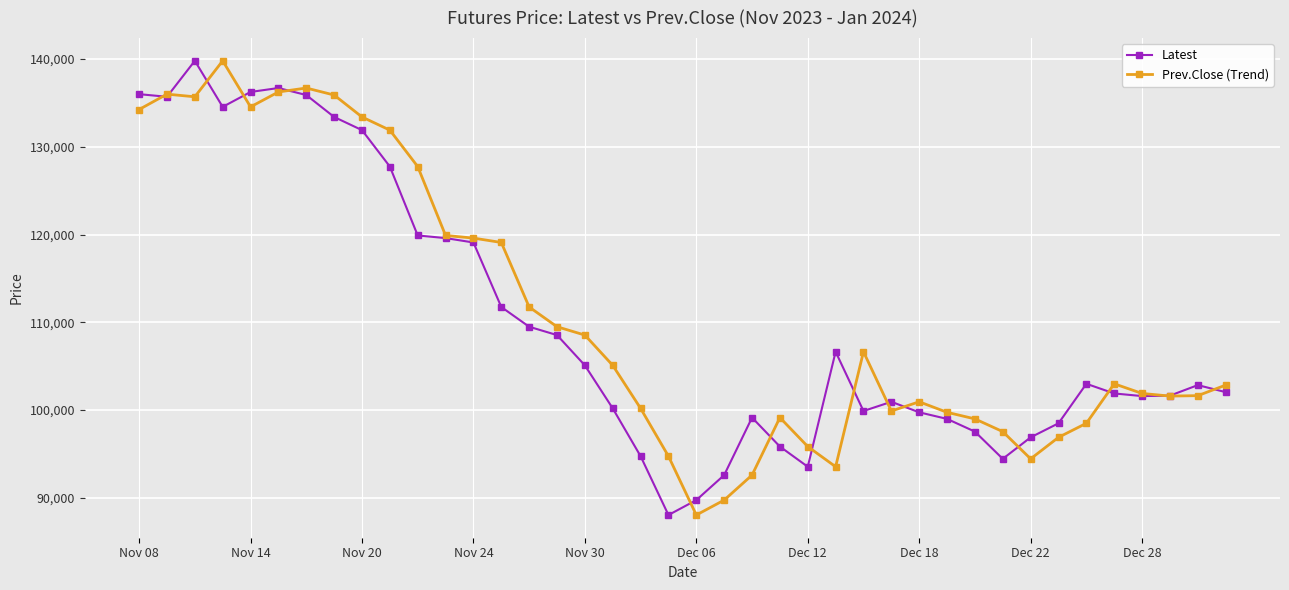

True or false: Latest has more than 1 points higher than both neighbors.

True